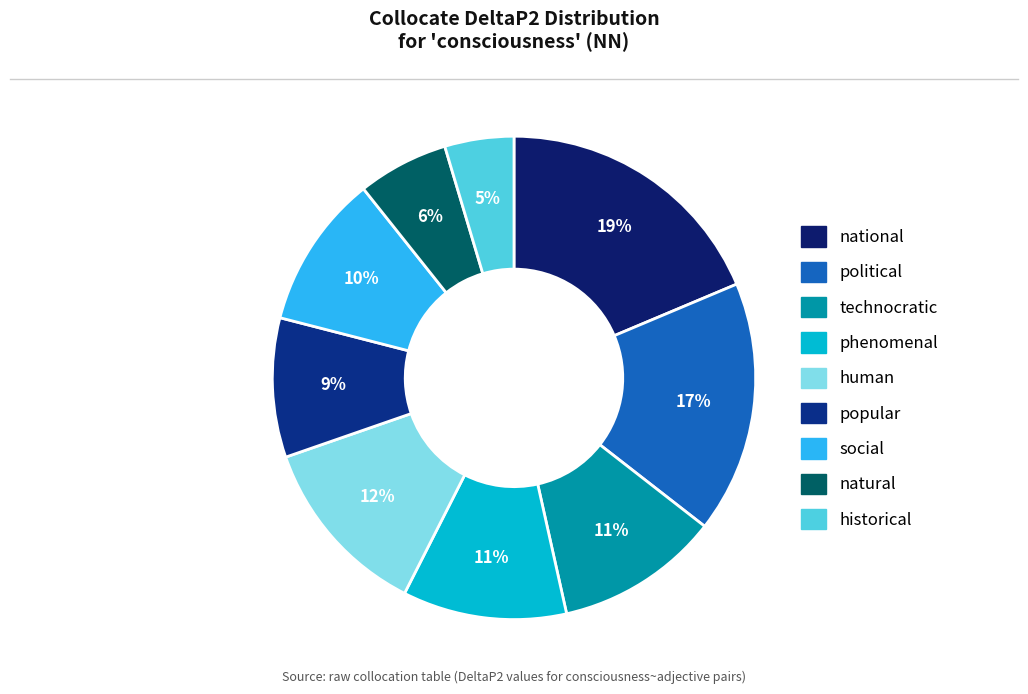

Which has a higher value, phenomenal or natural?

phenomenal